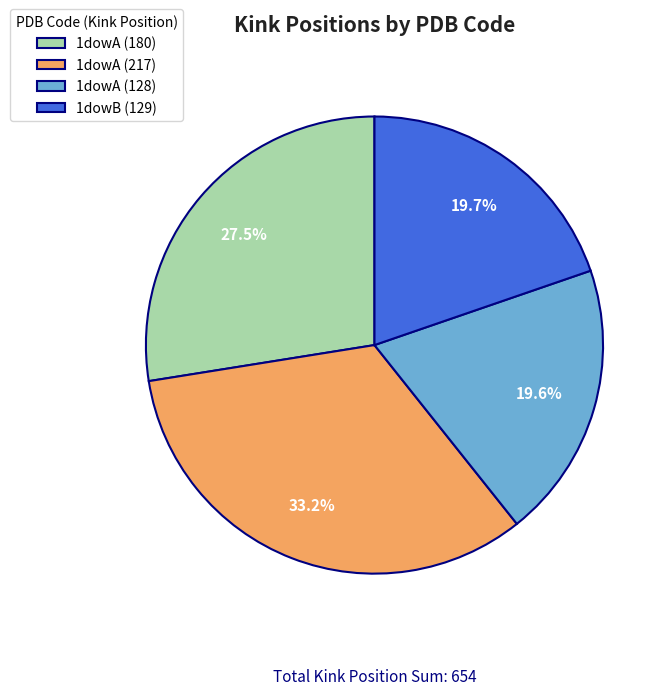

To the nearest percent, what percentage of the pie is 1dowA (217)?

33%